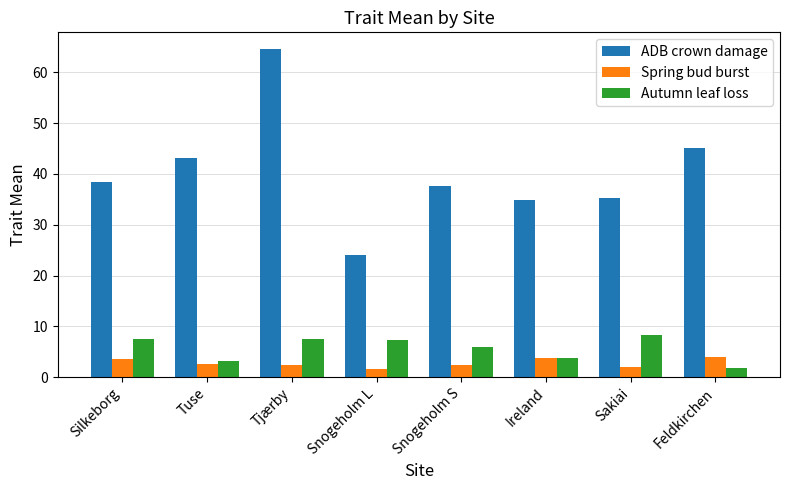

What is the sum of the ADB crown damage values at Snogeholm L and Tjærby?

88.7